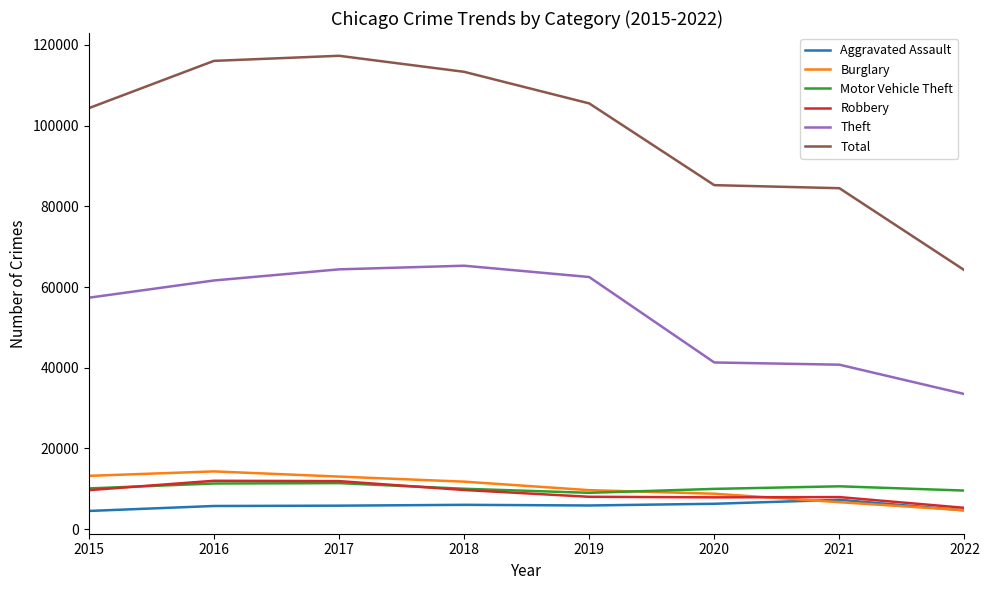

Is it true that Robbery equals 6138 at 2016?

False